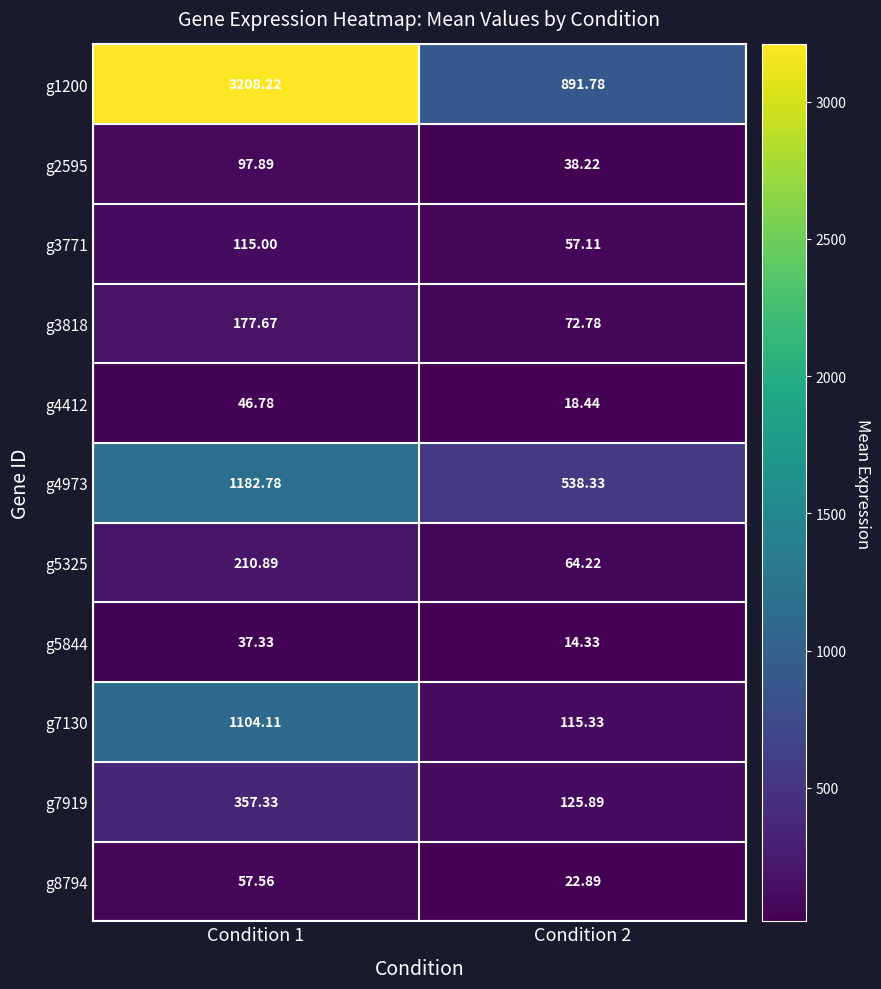

Is the value of g1200 at Condition 1 greater than the value of g7919 at Condition 2?

Yes